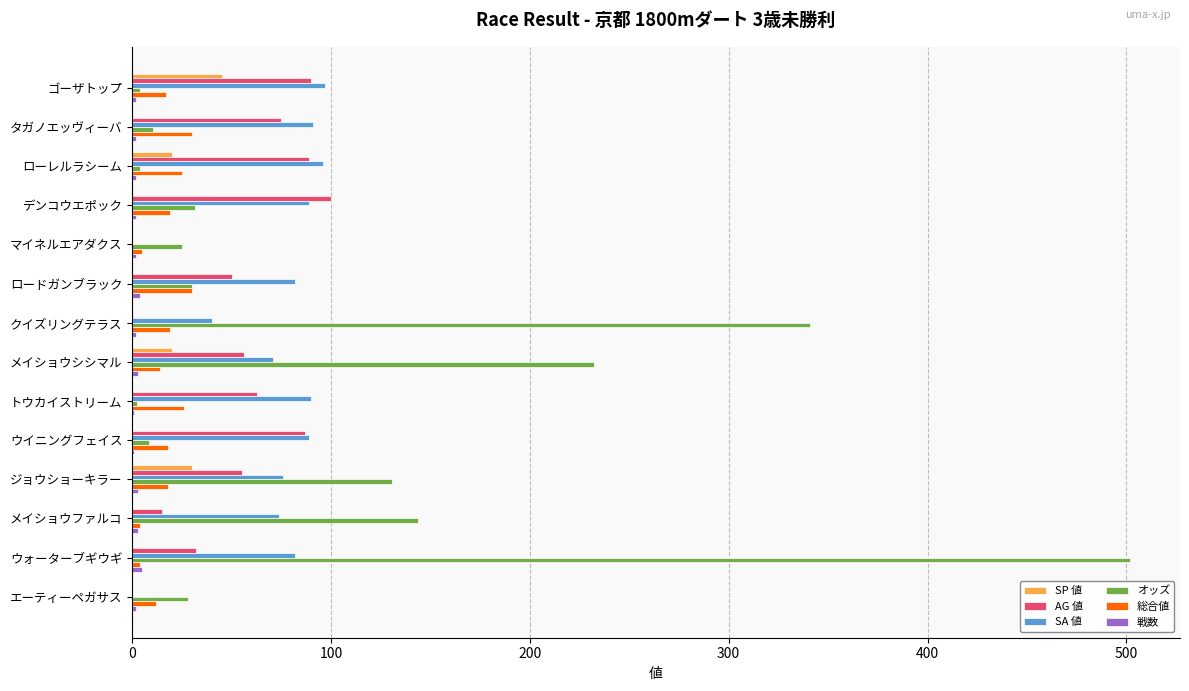

Which series changed the most between ロードガンブラック and ジョウショーキラー?

オッズ